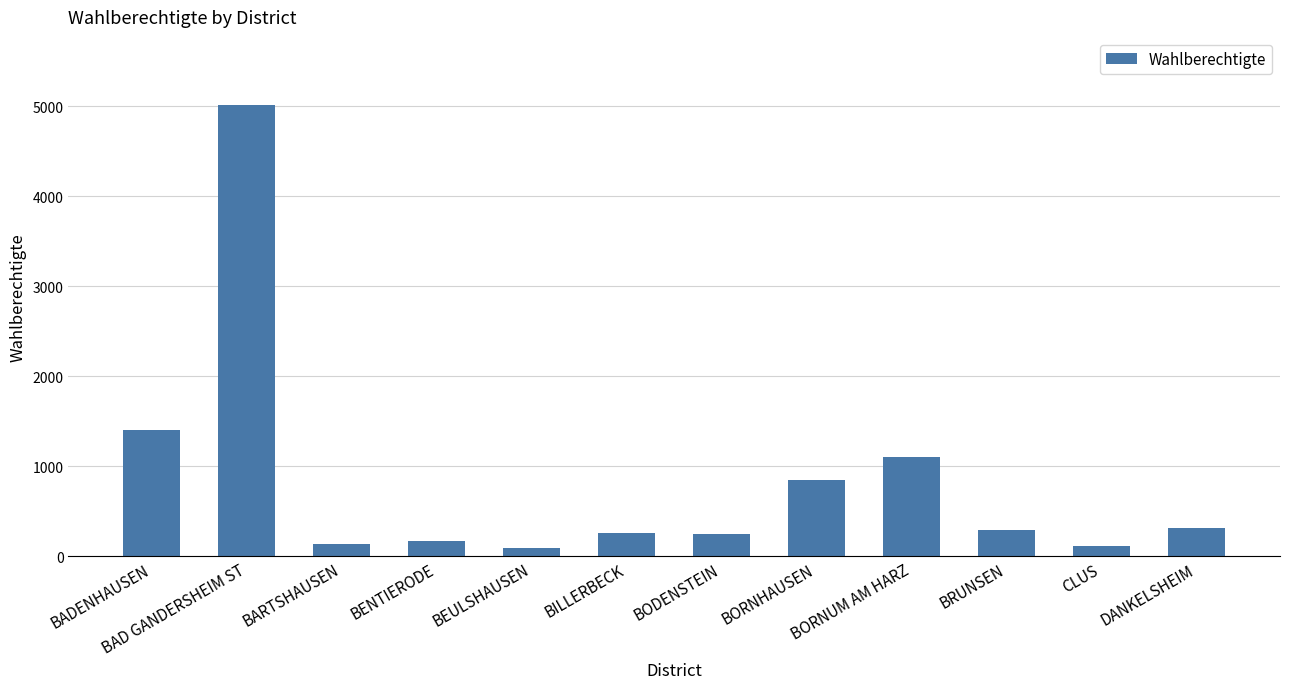

How many bars are there in total?

12